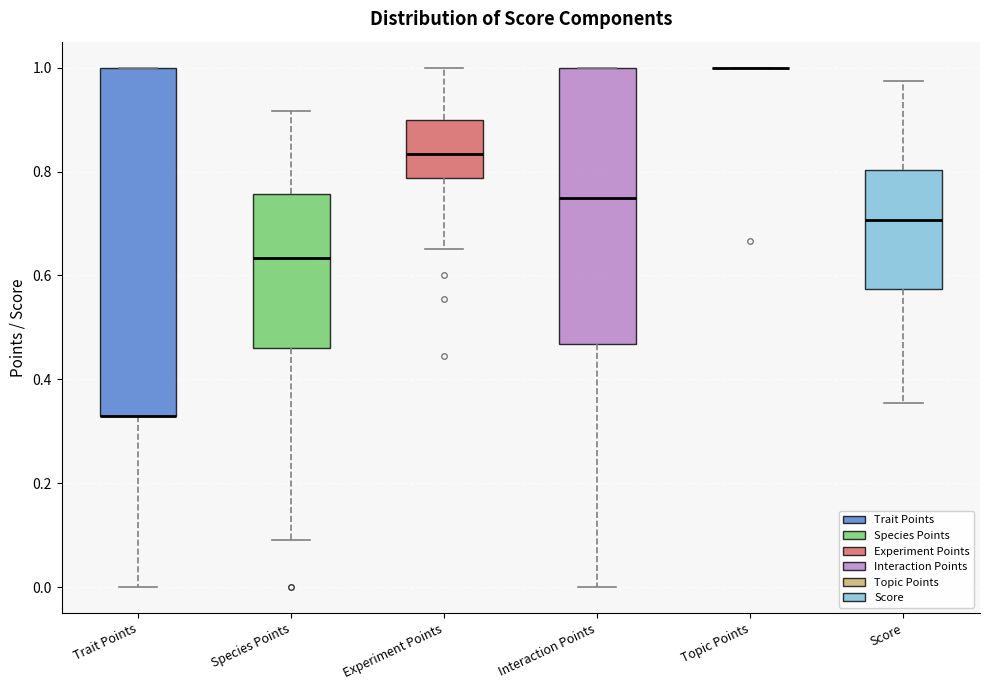

Reading left to right, transcribe this box plot: for each box, give where its median line is, the range the box spans, and where its two whiskers end, as read against the y-axis. The values are not printed on the chart, so give them approximately, as read against the axis.

Trait Points: median 0.34 (drawn on the box's lower edge), box 0.34 to 1.00, whiskers 0.00 to 1.00
Species Points: median 0.64, box 0.46 to 0.76, whiskers 0.10 to 0.92
Experiment Points: median 0.84, box 0.78 to 0.90, whiskers 0.66 to 1.00
Interaction Points: median 0.76, box 0.46 to 1.00, whiskers 0.00 to 1.00
Topic Points: box collapsed to a line at 1.00, whiskers 1.00 to 1.00
Score: median 0.70, box 0.58 to 0.80, whiskers 0.36 to 0.98